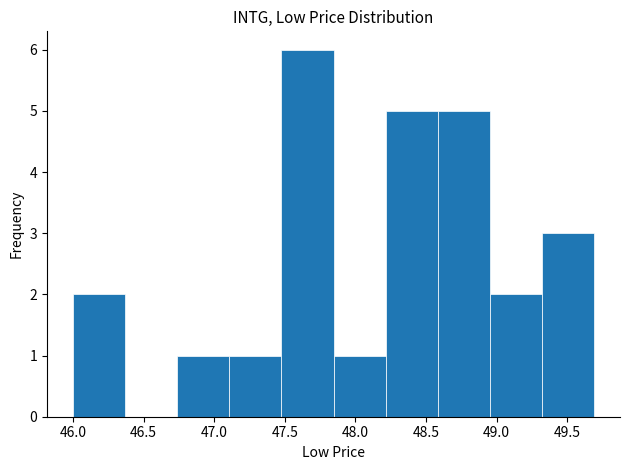

Which range on the x-axis has the tallest bar?

47.50 to 47.85